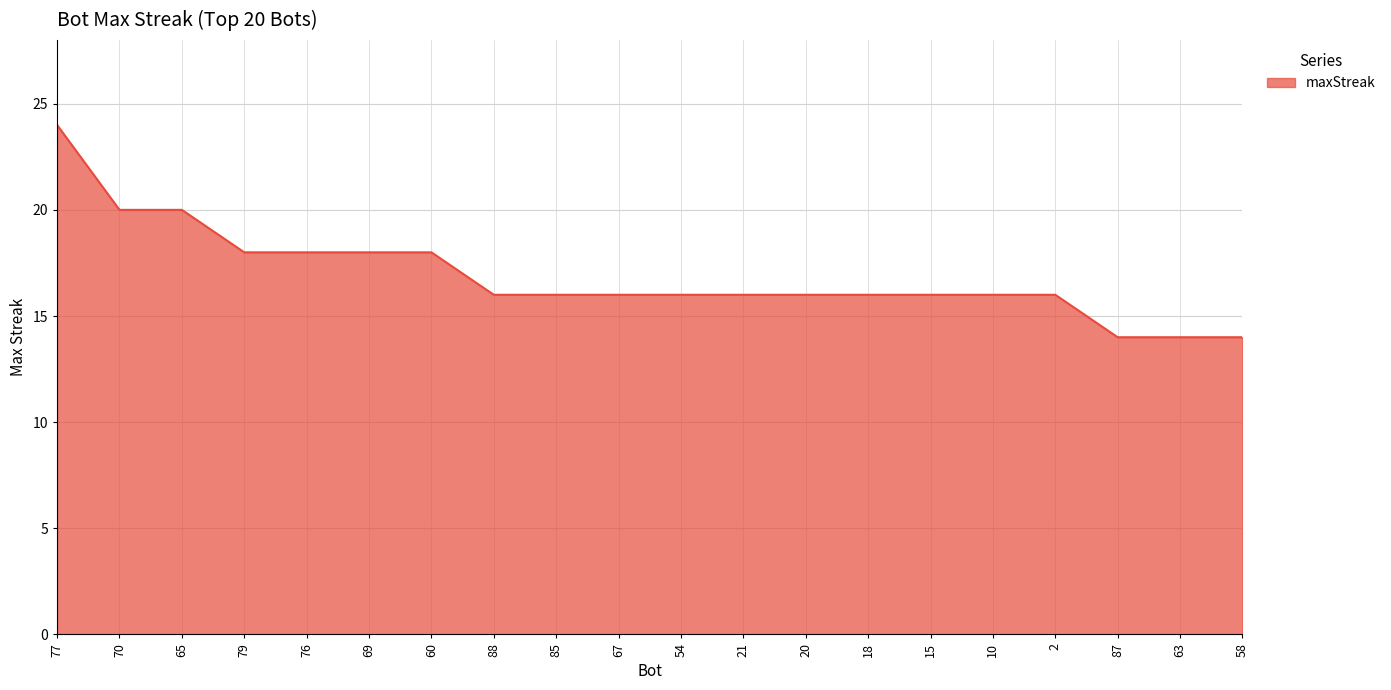

Approximately how many times larger is the value at 58 compared to 65?

0.7